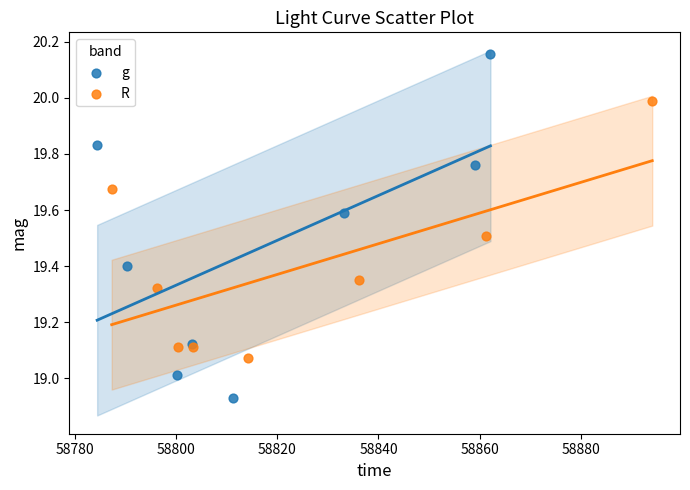

Which series contains the lowest Y value?

g